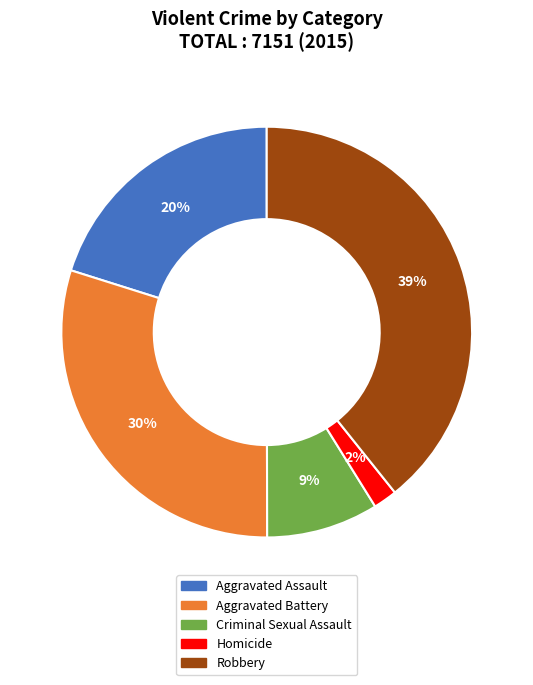

Which has a higher value, Criminal Sexual Assault or Robbery?

Robbery